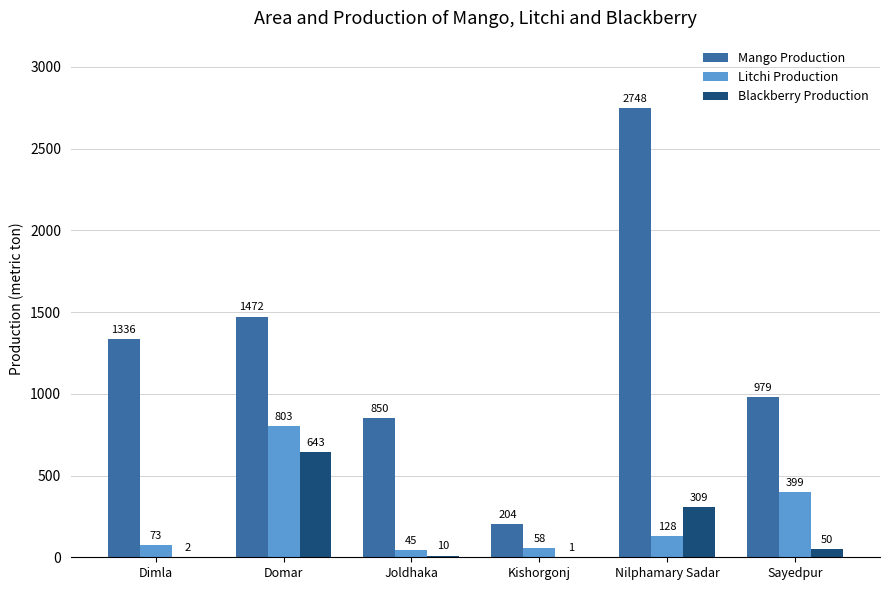

At which label does Blackberry Production reach its peak?

Domar